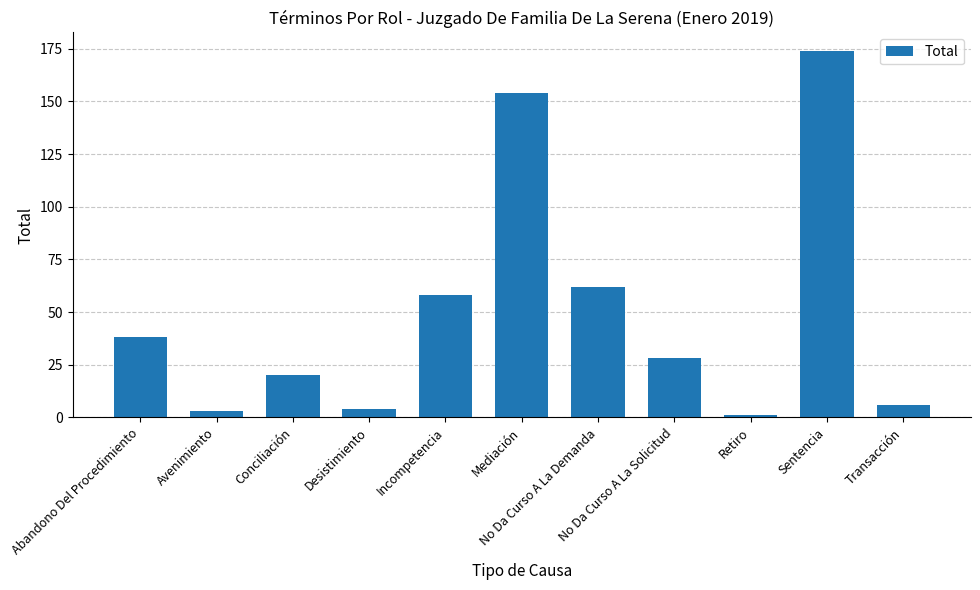

What is the greatest value displayed?

174